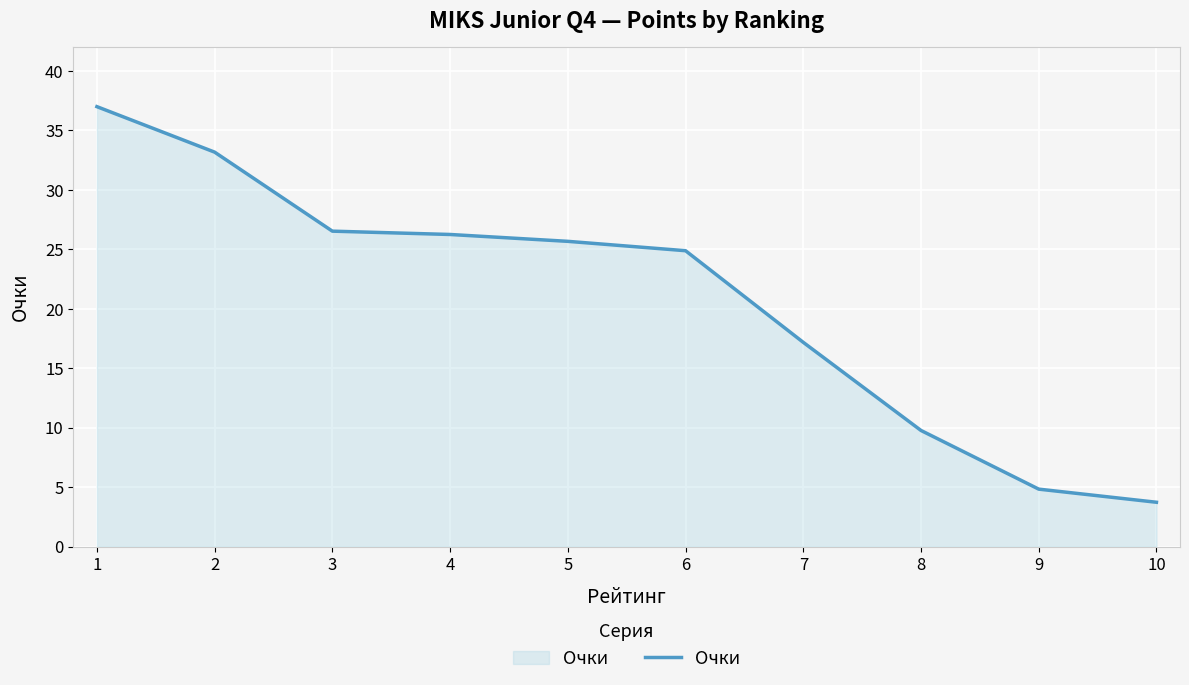

Reading left to right, what are all the values shown in this chart?

1=37.0	2=33.2	3=26.5	4=26.2	5=25.7	6=24.9	7=17.2	8=9.8	9=4.8	10=3.7